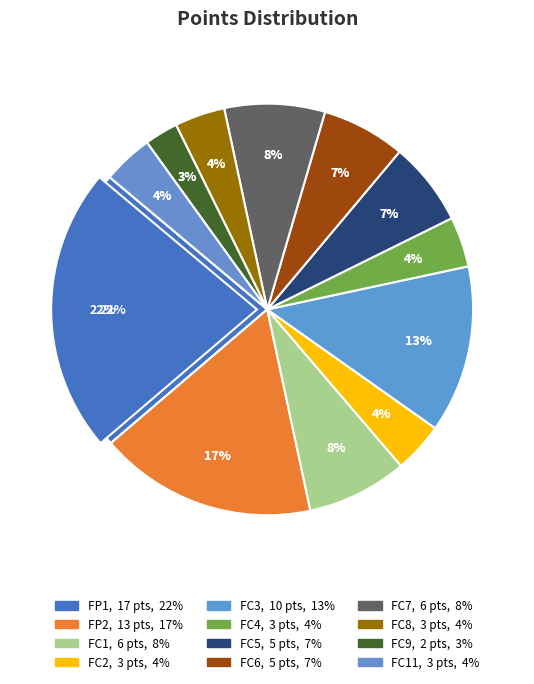

Rank the categories by value from lowest to highest.

FC9, FC2, FC4, FC8, FC11, FC5, FC6, FC1, FC7, FC3, FP2, FP1